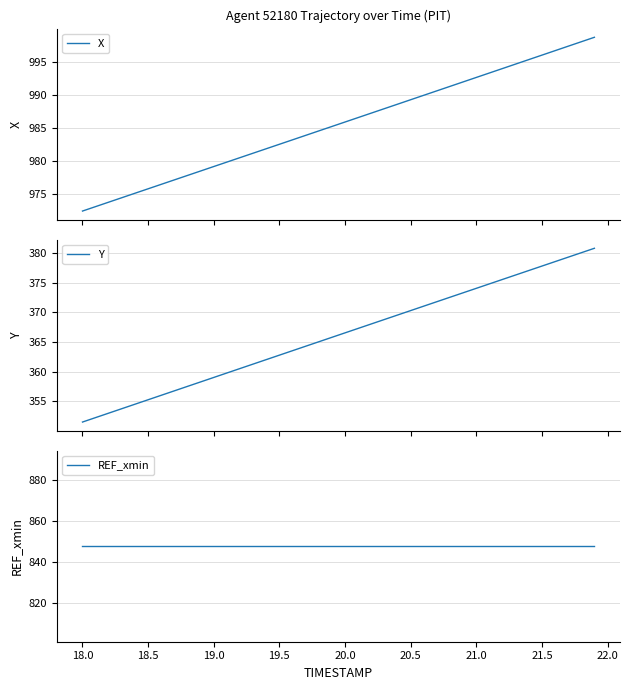

True or false: REF_xmin and Y cross at least once.

False